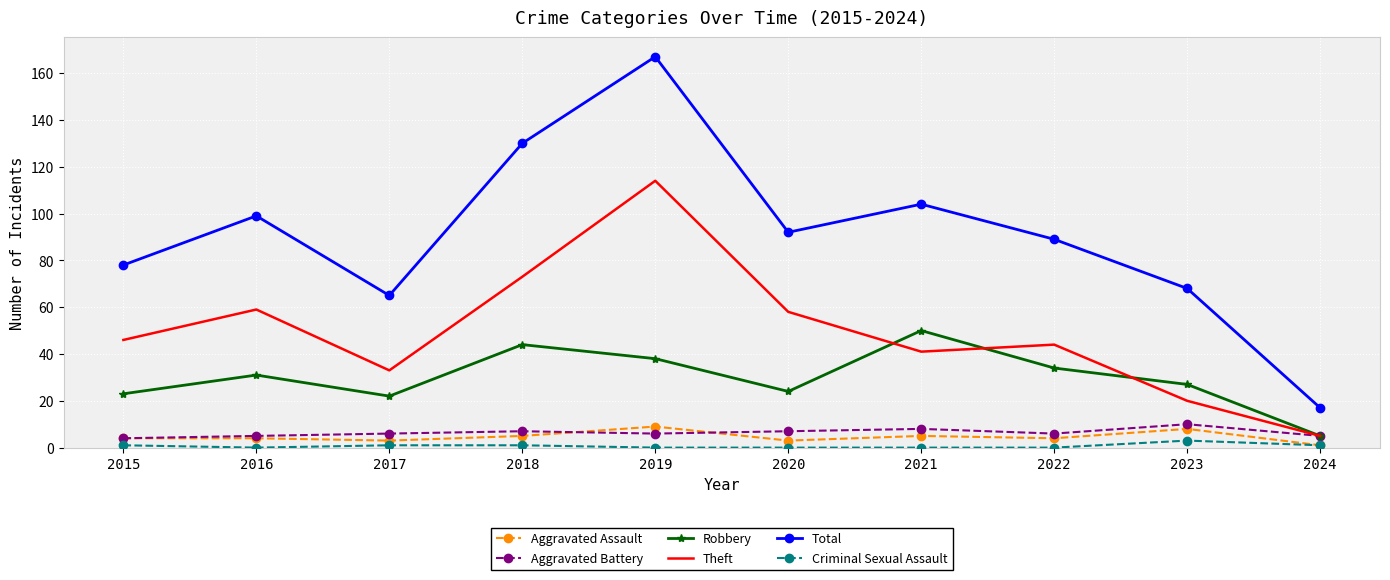

Reading right to left, list all the values displayed in this chart.

Aggravated Assault: 2024=1	2023=8	2022=4	2021=5	2020=3	2019=9	2018=5	2017=3	2016=4	2015=4
Aggravated Battery: 2024=5	2023=10	2022=6	2021=8	2020=7	2019=6	2018=7	2017=6	2016=5	2015=4
Robbery: 2024=5	2023=27	2022=34	2021=50	2020=24	2019=38	2018=44	2017=22	2016=31	2015=23
Theft: 2024=5	2023=20	2022=44	2021=41	2020=58	2019=114	2018=73	2017=33	2016=59	2015=46
Total: 2024=17	2023=68	2022=89	2021=104	2020=92	2019=167	2018=130	2017=65	2016=99	2015=78
Criminal Sexual Assault: 2024=1	2023=3	2022=0	2021=0	2020=0	2019=0	2018=1	2017=1	2016=0	2015=1